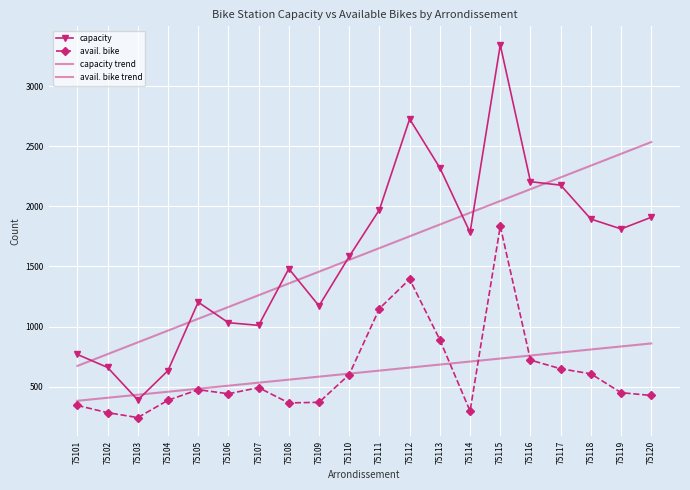

Rank the categories by capacity value from highest to lowest.

75115, 75112, 75113, 75116, 75117, 75111, 75120, 75118, 75119, 75114, 75110, 75108, 75105, 75109, 75106, 75107, 75101, 75102, 75104, 75103